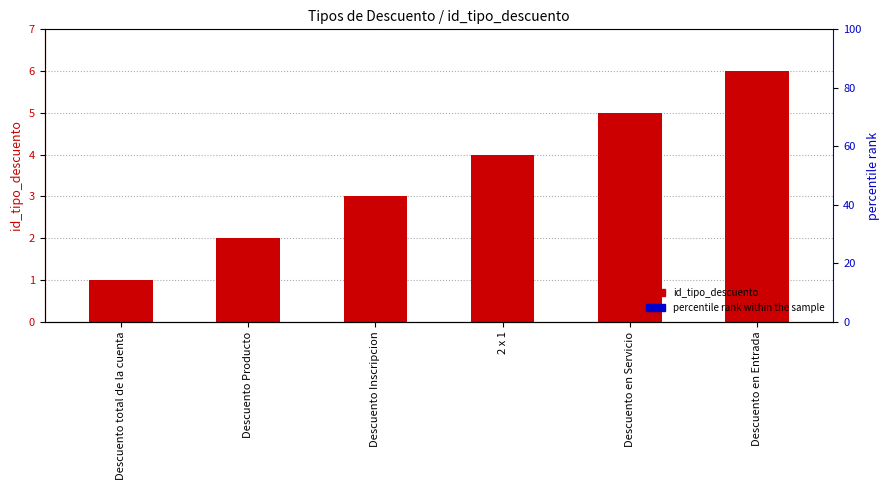

What is the difference between the values at Descuento en Entrada and 2 x 1?

2